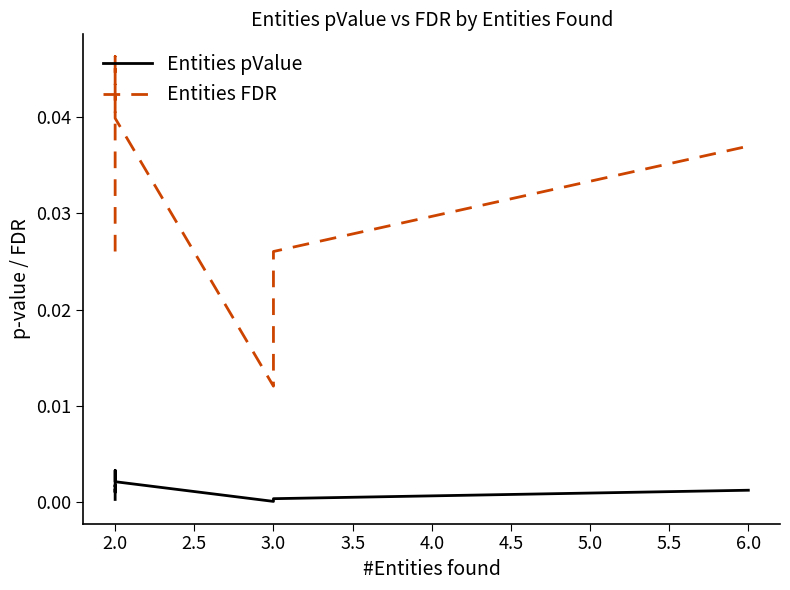

List the series in order of their peak value, highest first.

Entities FDR, Entities pValue